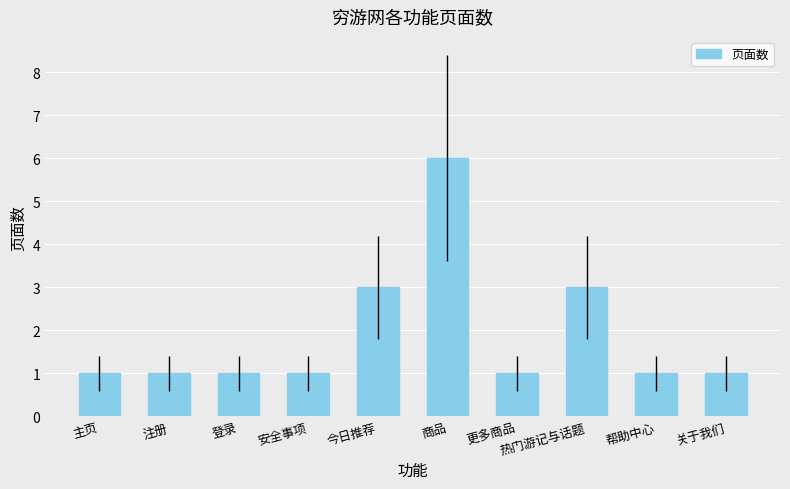

What is the approximate value at 热门游记与话题?

3